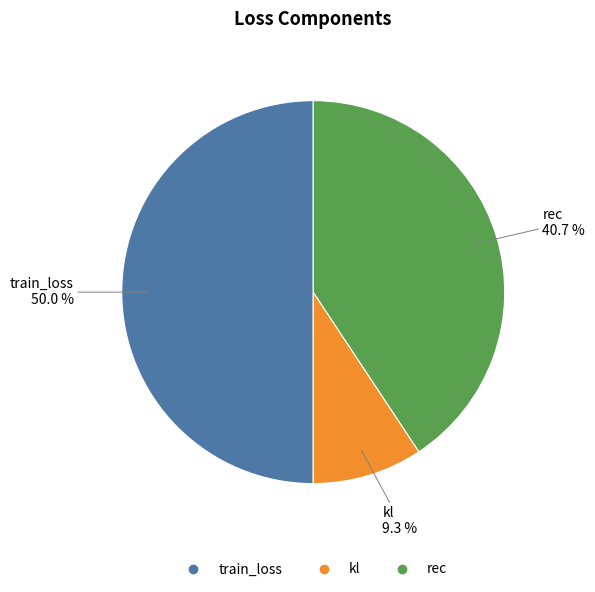

The kl slice represents 22% of the pie. True or false?

False